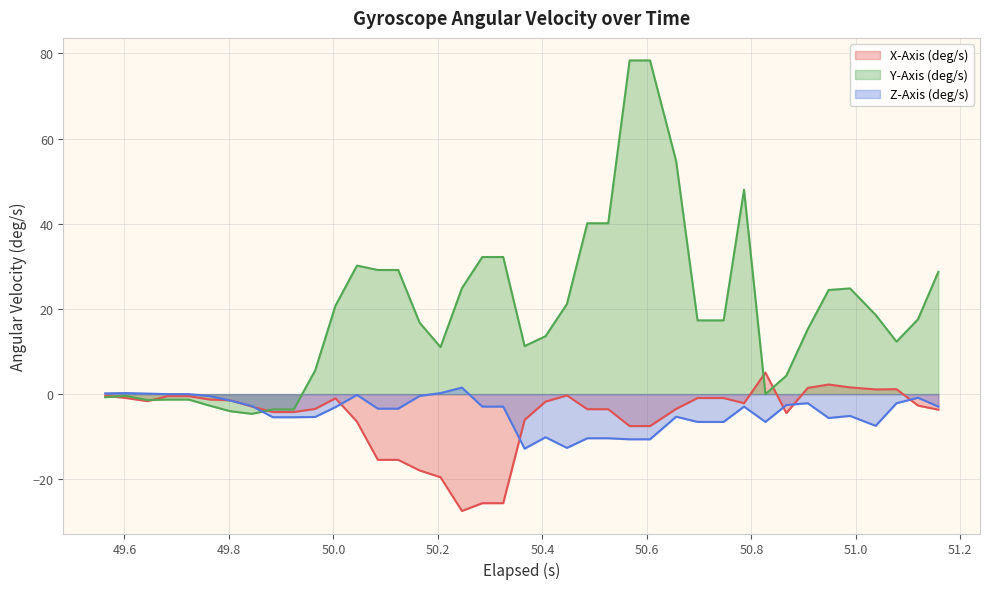

What are all the series names shown in the legend?

X-Axis (deg/s), Y-Axis (deg/s), Z-Axis (deg/s)